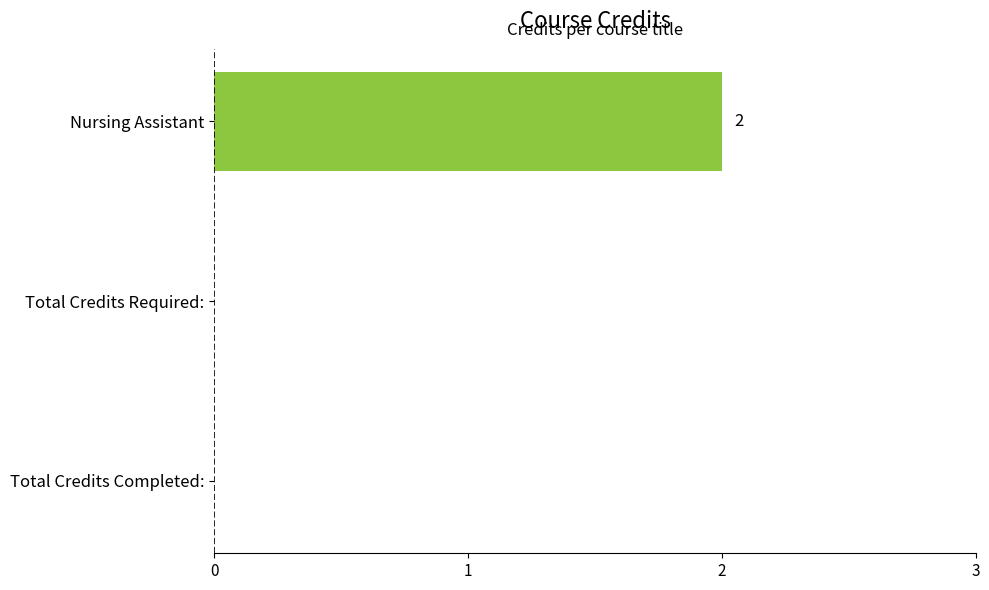

Is it true that the value at Total Credits Completed: is 1?

False